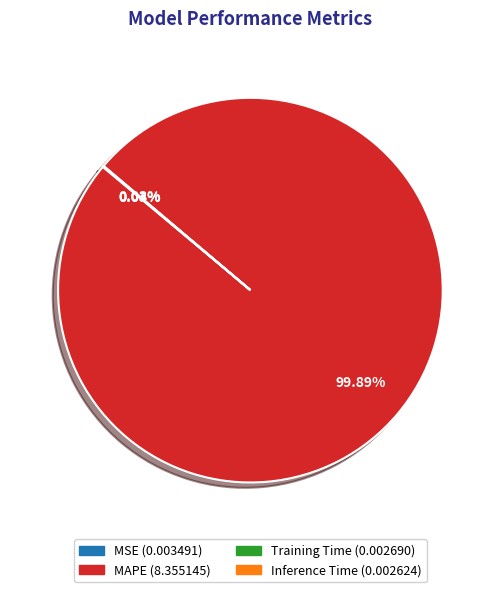

Is it true that MAPE is 89% of the pie?

False